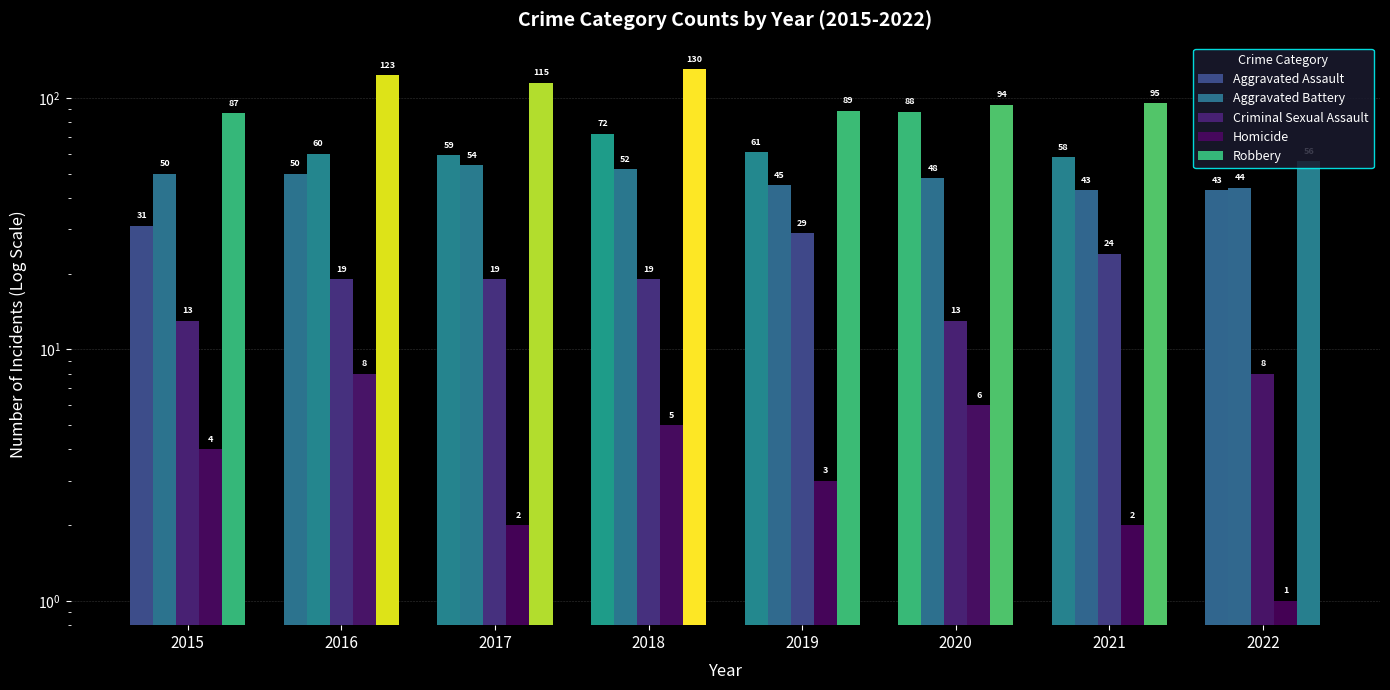

Count the number of categories in the chart.

8